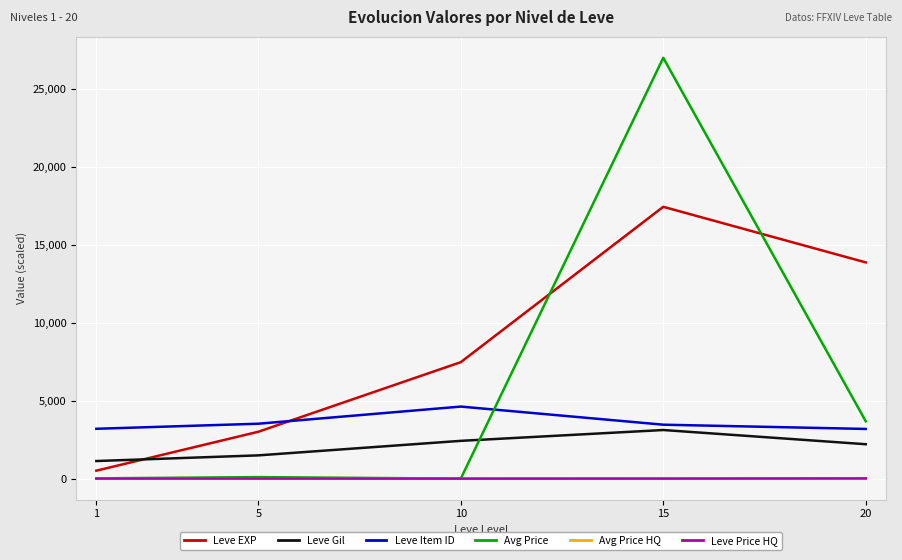

True or false: Leve Gil and Leve EXP intersect in this chart.

True